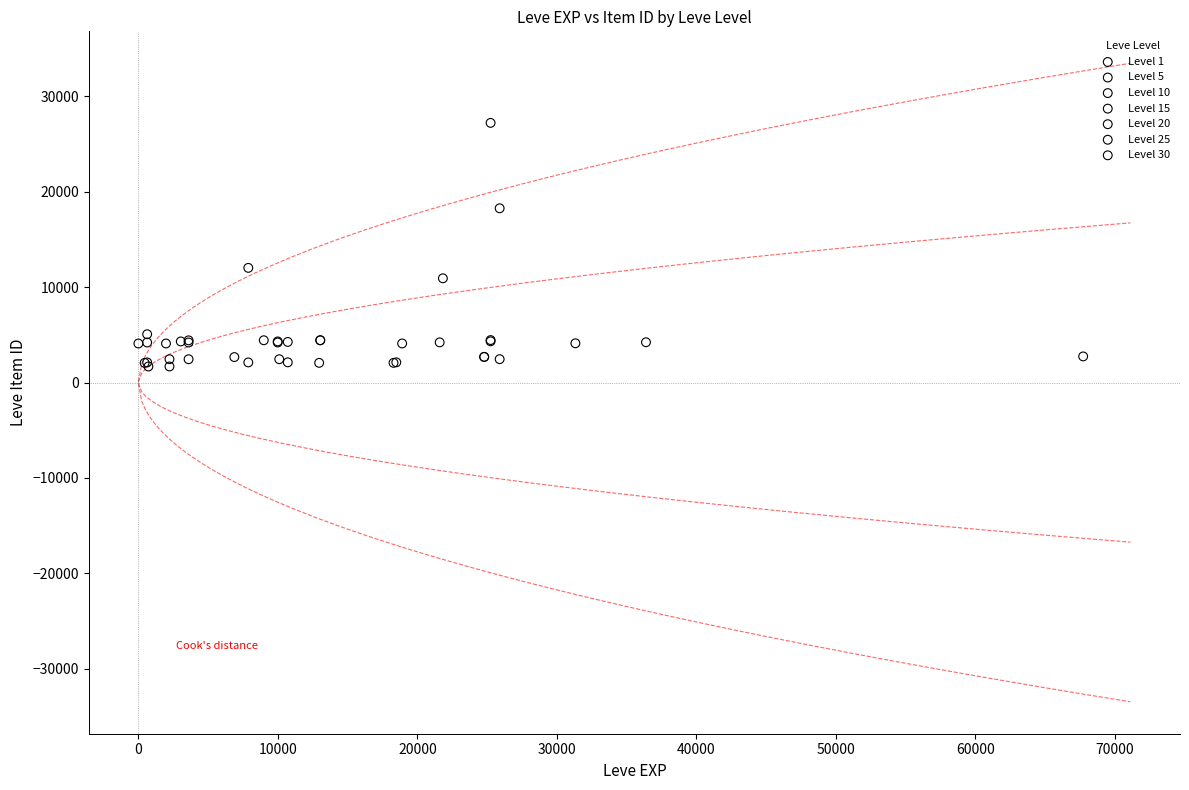

Which series contains the highest Y value?

Level 25